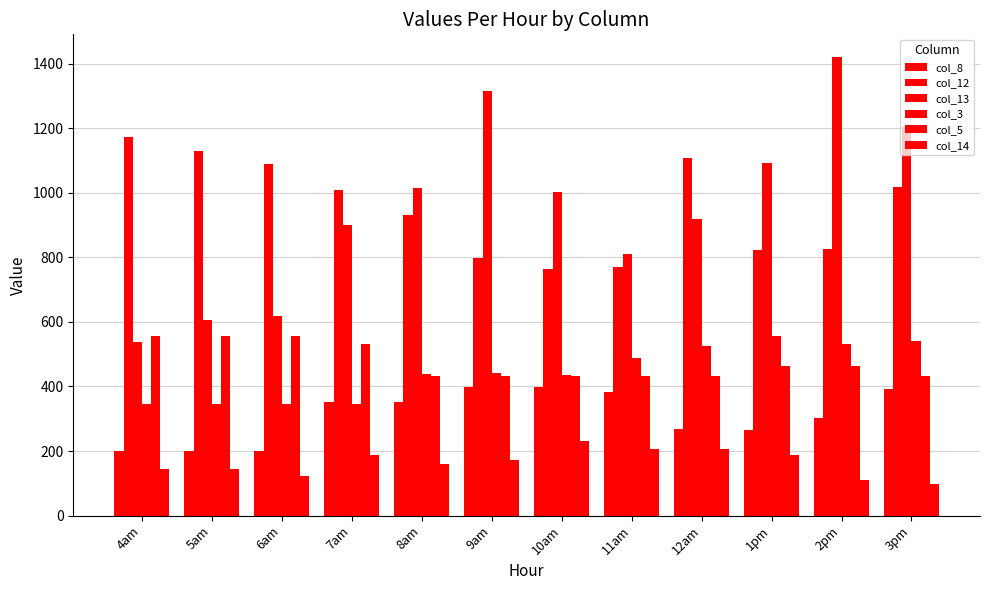

Reading left to right, extract all data points from this chart.

col_8: 199.0	199.0	199.0	351.5	351.5	398.2	398.2	384.3	269.4	264.3	303.3	392.3
col_12: 1173.5	1130.9	1088.2	1010.2	930.1	799.6	764.2	771.2	1107.2	822.9	826.6	1018.4
col_13: 538.2	606.4	619.8	901.4	1015.9	1314.2	1001.2	810.2	919.1	1093.5	1420.2	1204.0
col_3: 345.6	345.6	345.6	345.6	437.2	441.8	434.1	487.3	525.0	555.3	530.1	540.0
col_5: 557.8	557.8	557.8	532.2	431.8	431.8	431.8	431.8	431.8	464.2	464.2	431.8
col_14: 143.2	143.2	123.4	186.4	159.7	173.1	230.3	206.2	206.2	186.4	110.1	96.7